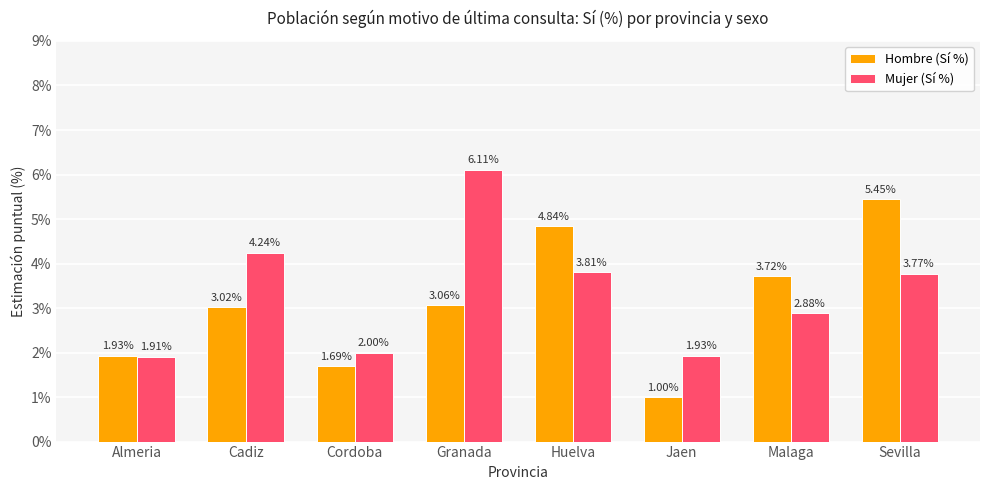

Which series has the largest range (max minus min)?

Hombre (Sí %)